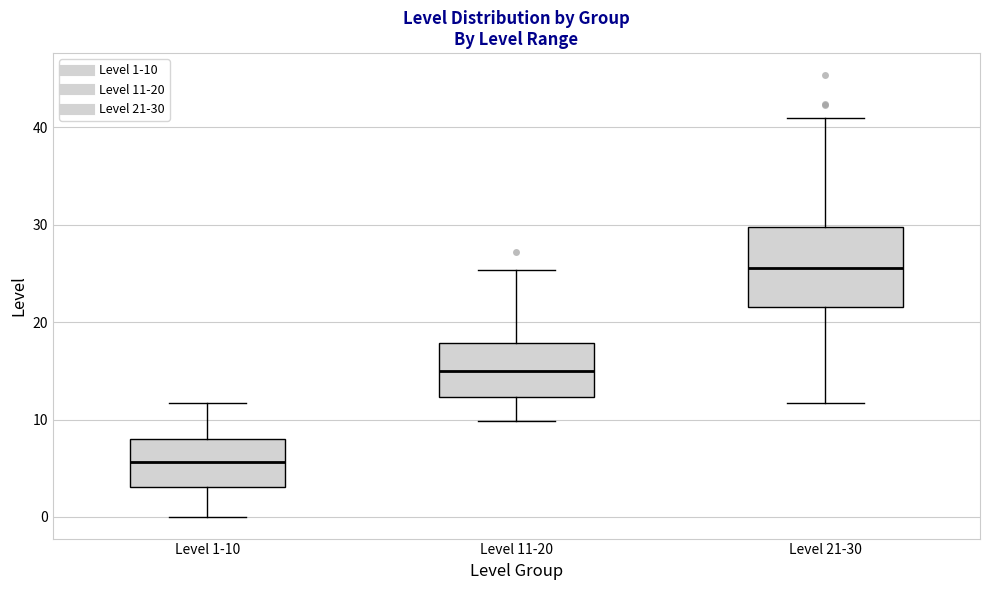

Reading left to right, transcribe this box plot: for each box, give where its median line is, the range the box spans, and where its two whiskers end, as read against the y-axis. The values are not printed on the chart, so give them approximately, as read against the axis.

Level 1-10: median 6, box 3 to 8, whiskers 0 to 12
Level 11-20: median 15, box 12 to 18, whiskers 10 to 25
Level 21-30: median 26, box 22 to 30, whiskers 12 to 41